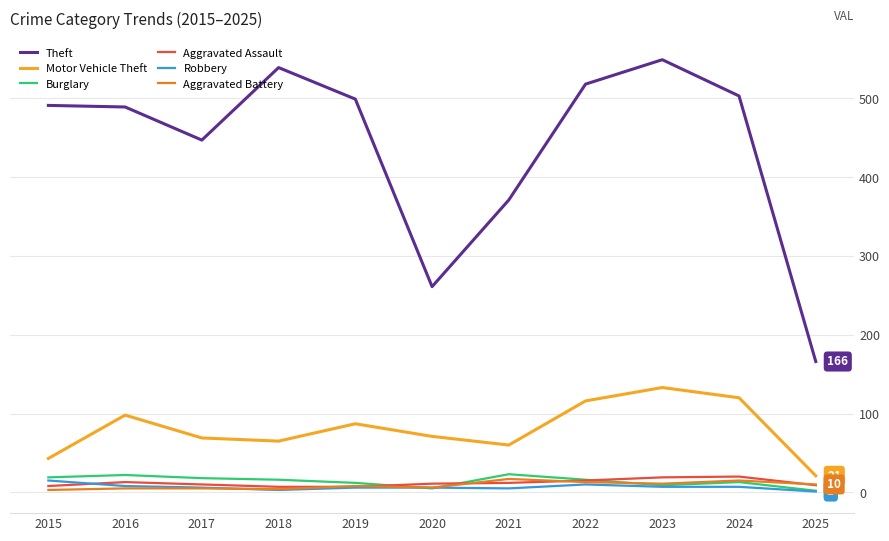

Is the value of Motor Vehicle Theft at 2020 greater than the value of Robbery at 2018?

Yes